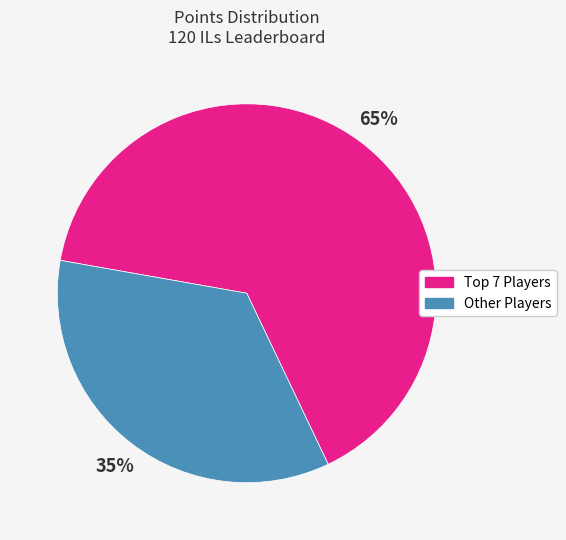

To the nearest percent, what is the difference between the largest and smallest slice percentages?

30%